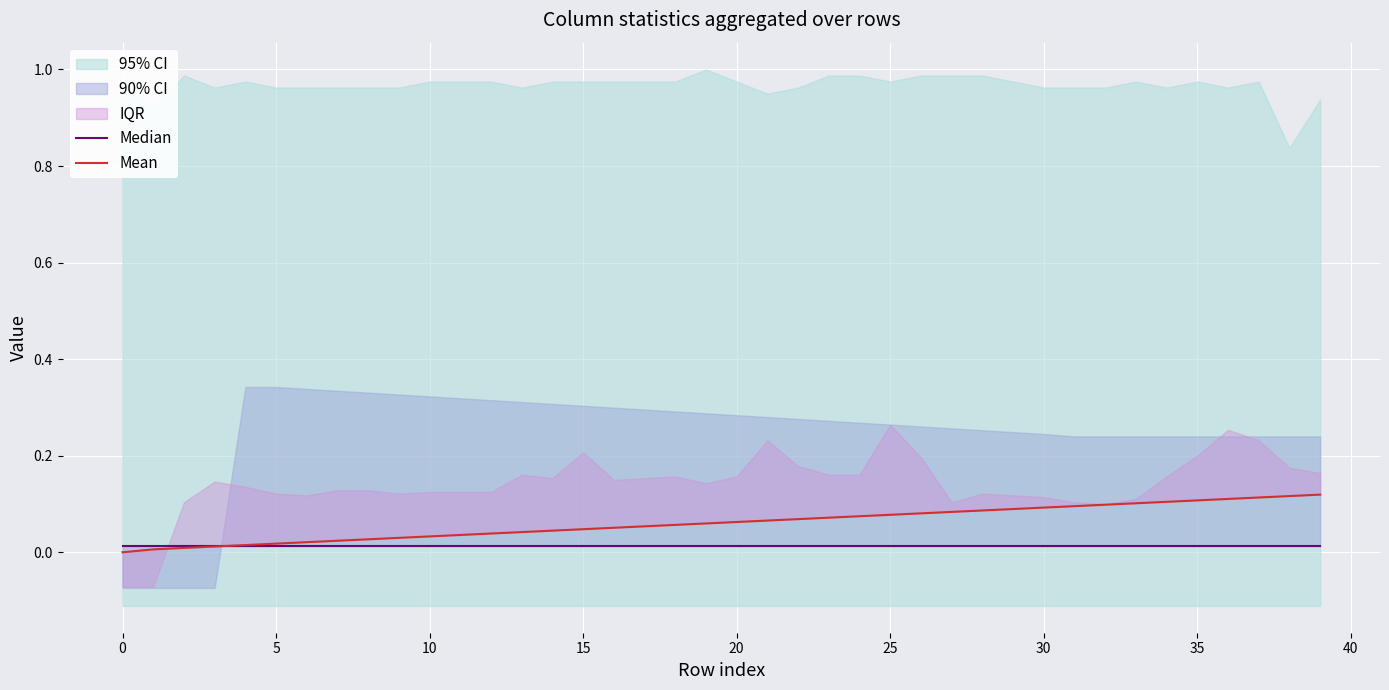

What is the difference between the second highest and second lowest values in the Mean series?

0.1